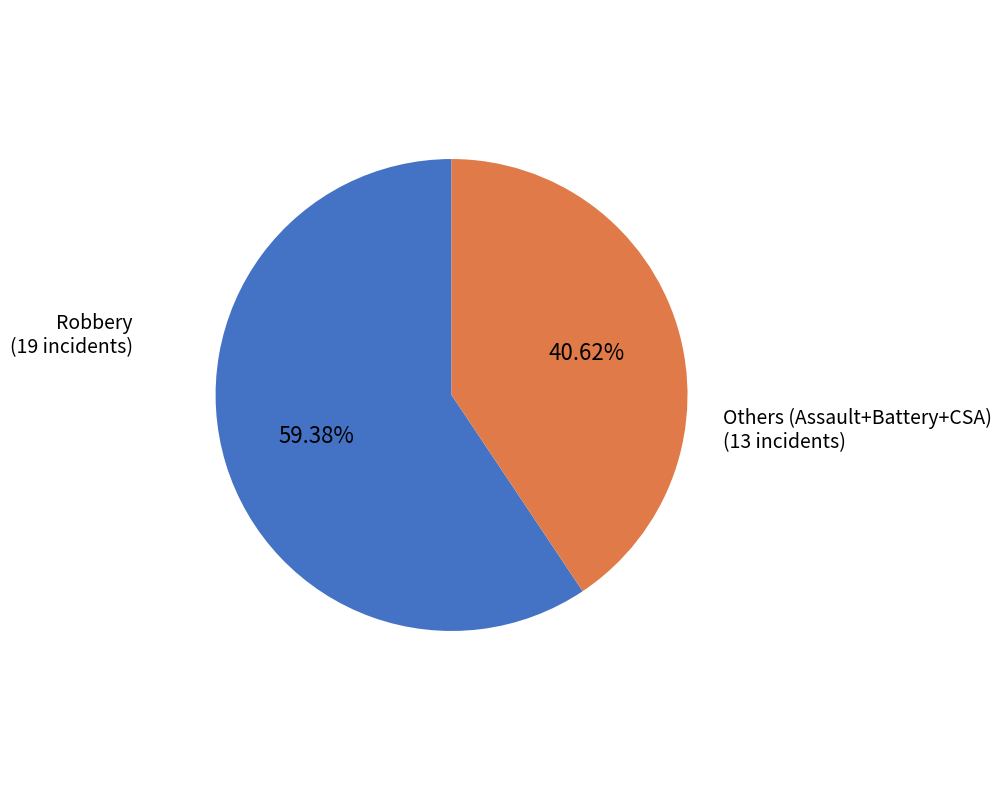

To the nearest percent, what is the difference between the largest and smallest slice percentages?

19%